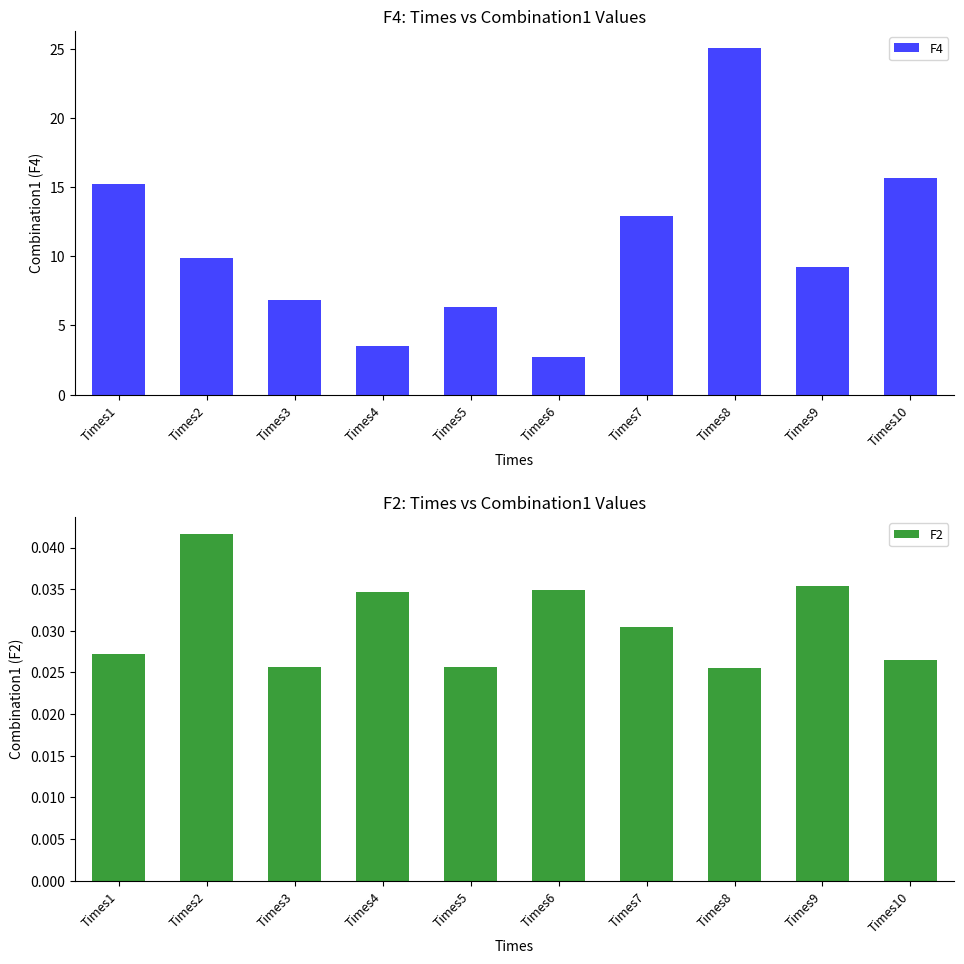

What is the difference between the second highest and second lowest values in the F4 series?

12.2